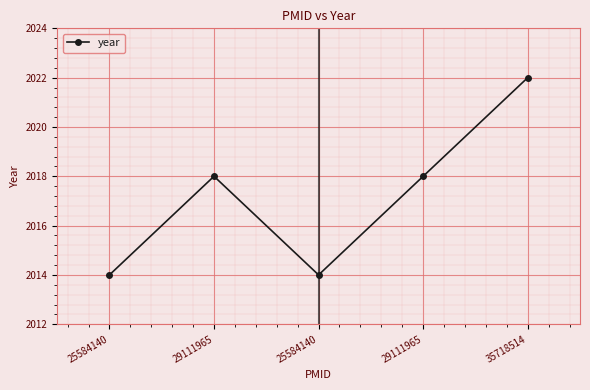

Which category has the lowest value across all series?

25584140